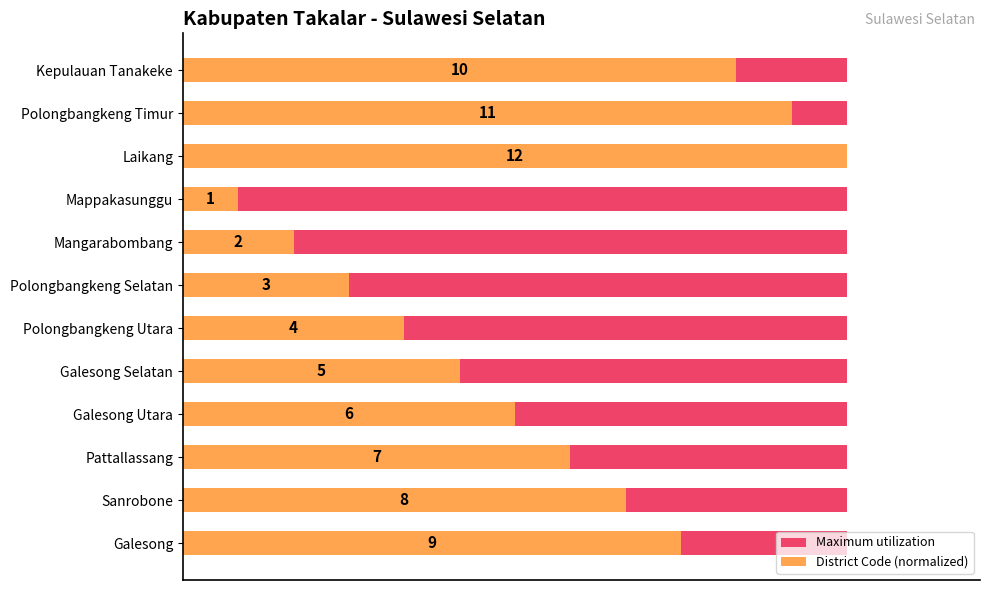

Is the value of Maximum utilization at 100 greater than the value of District Code (normalized) at 20?

No